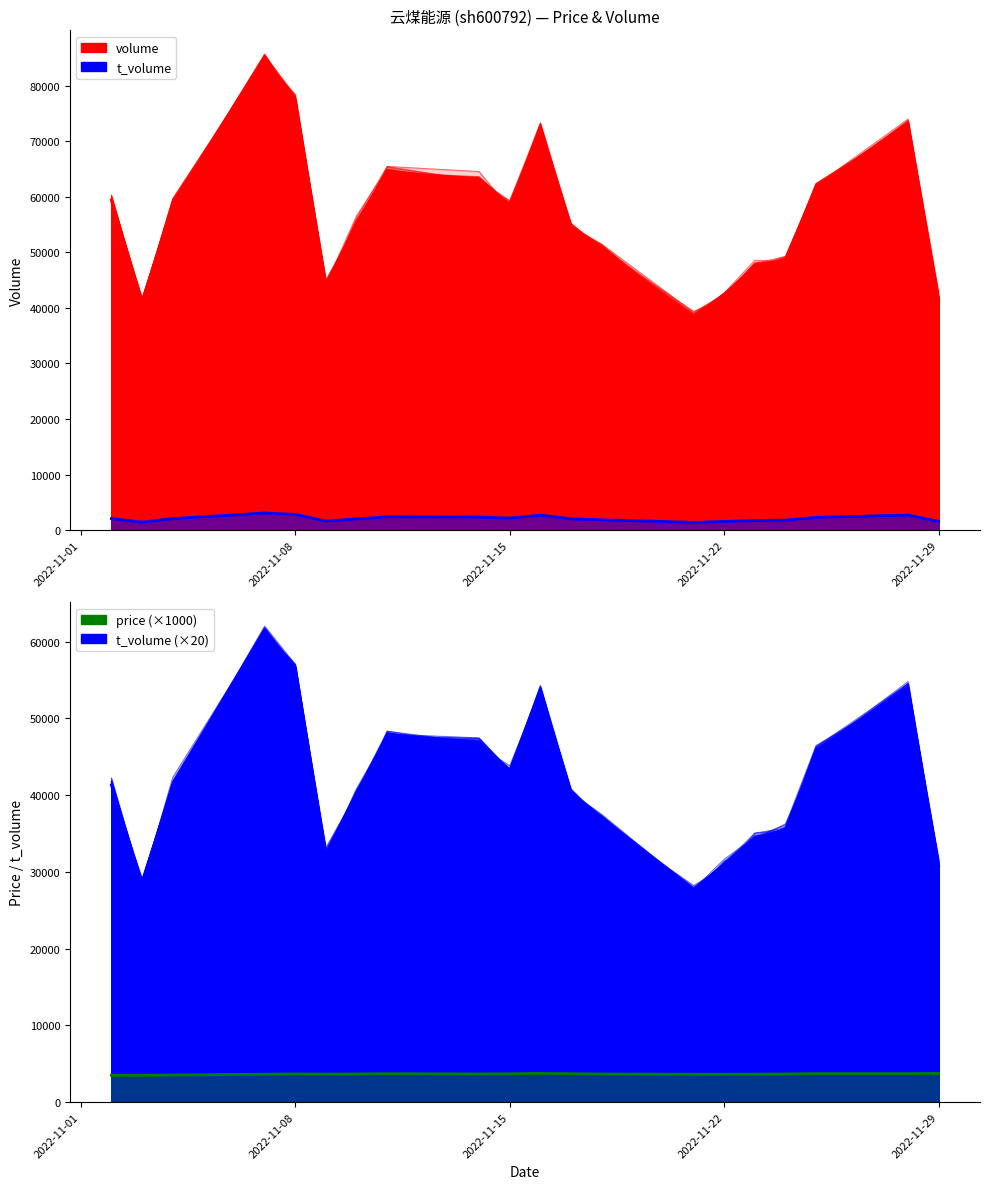

How many values in the price (×1000) (mean) series exceed 3670?

7